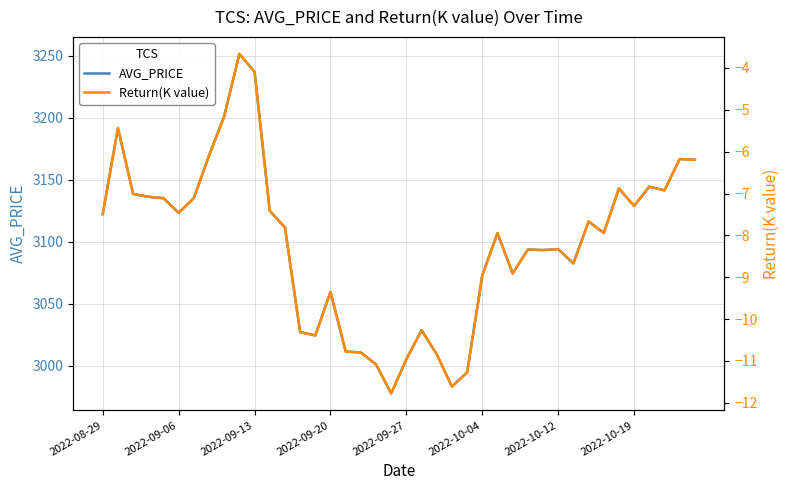

What is the minimum value for AVG_PRICE?

2977.8